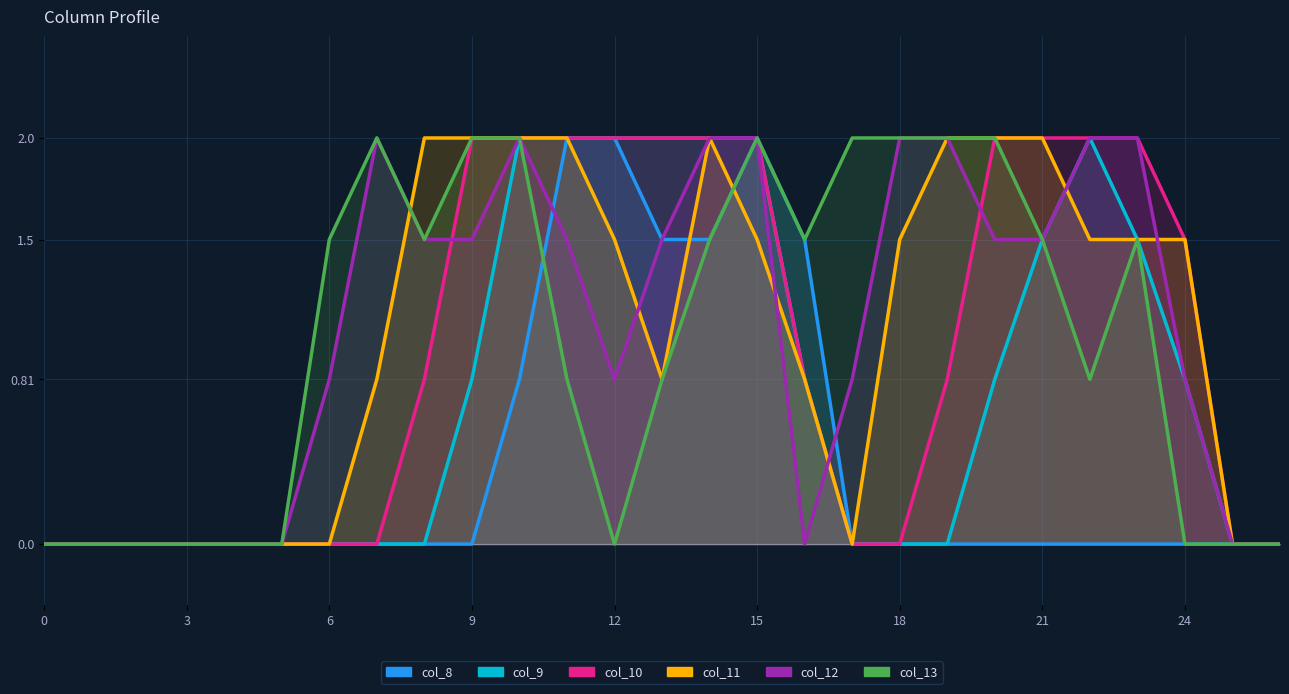

At which label is col_13 closest to 1?

11